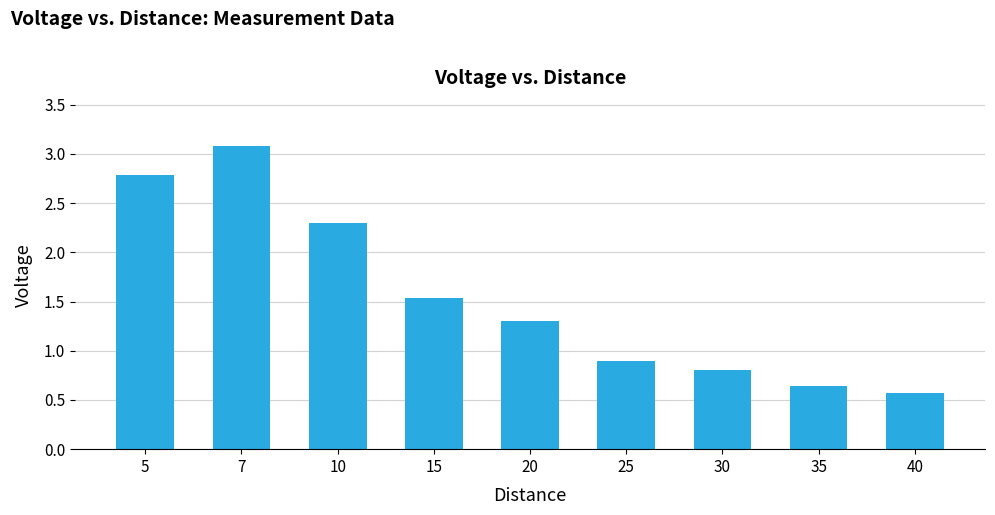

What is the value of the 1st bar from the left?

2.8